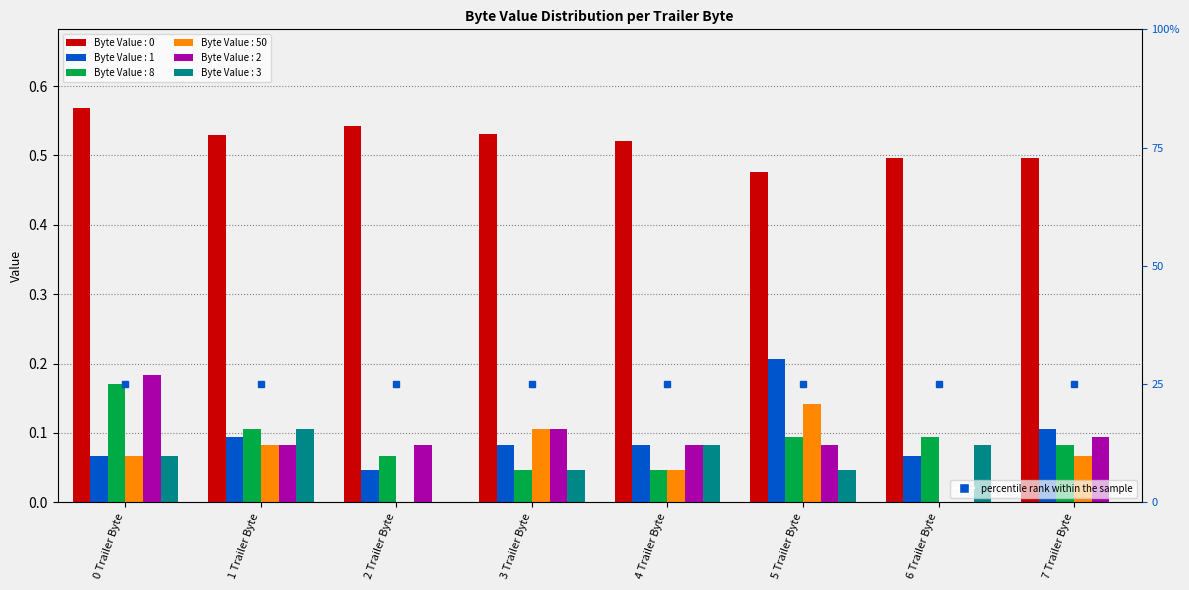

Does the chart contain any negative values?

No